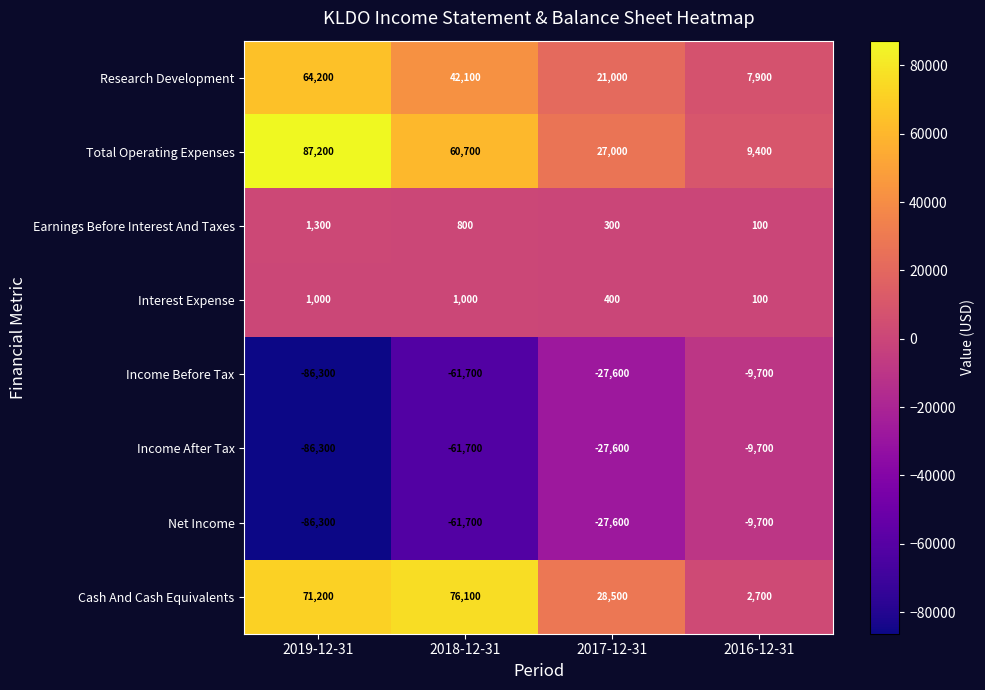

The value of Net Income at 2016-12-31 is -9700. True or false?

True